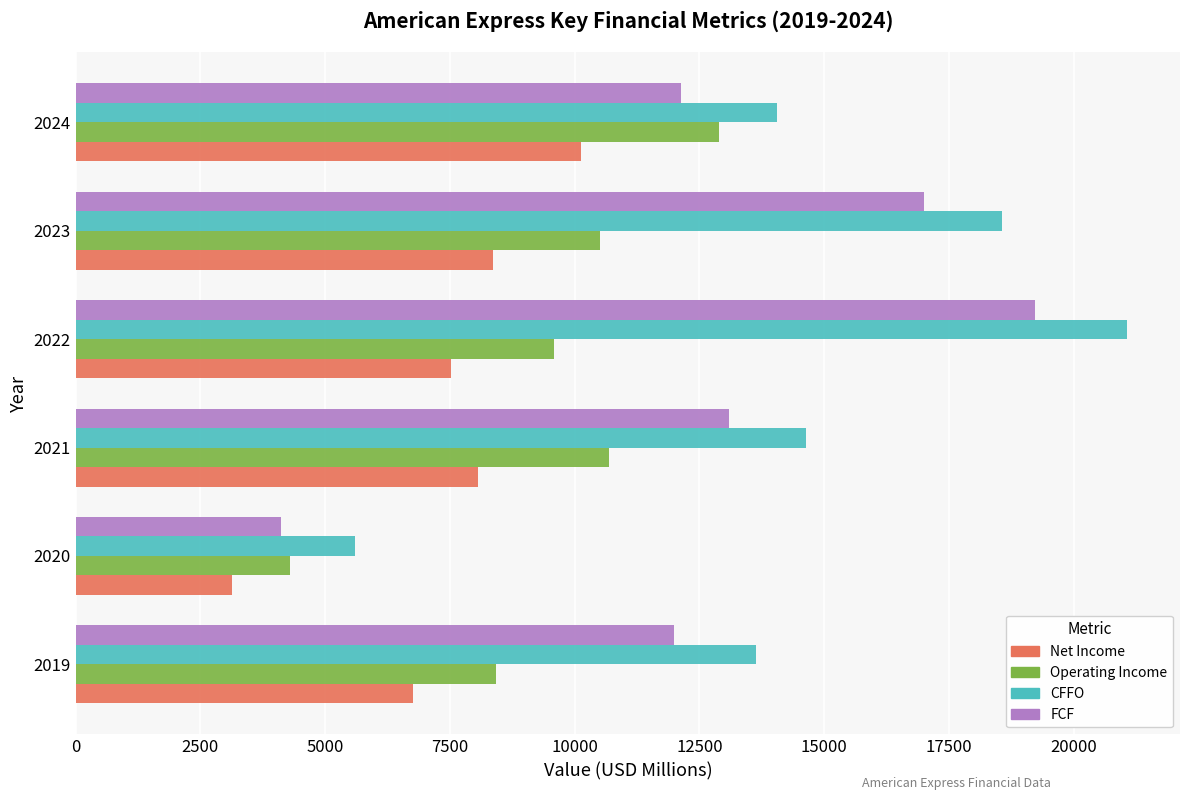

Which series has the largest range (max minus min)?

CFFO